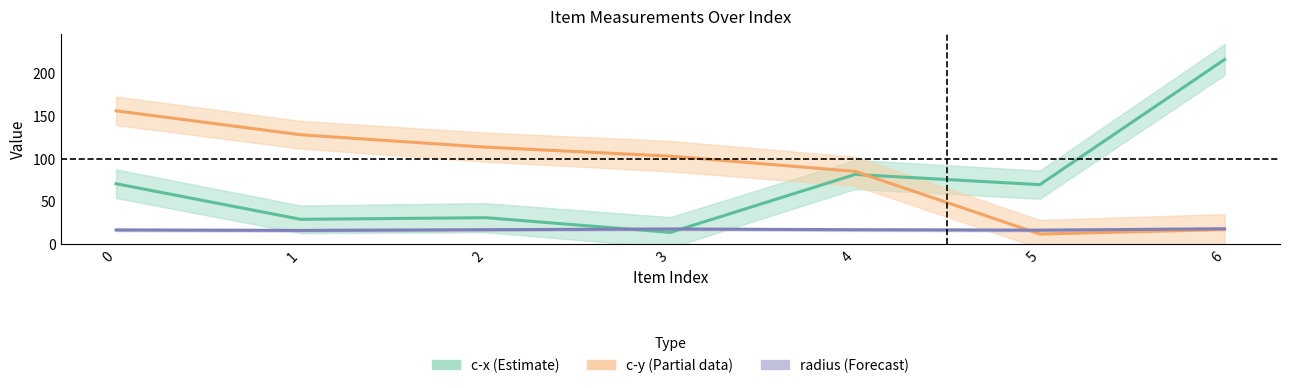

Rank the series by their average value, from lowest to highest.

radius, c-x, c-y